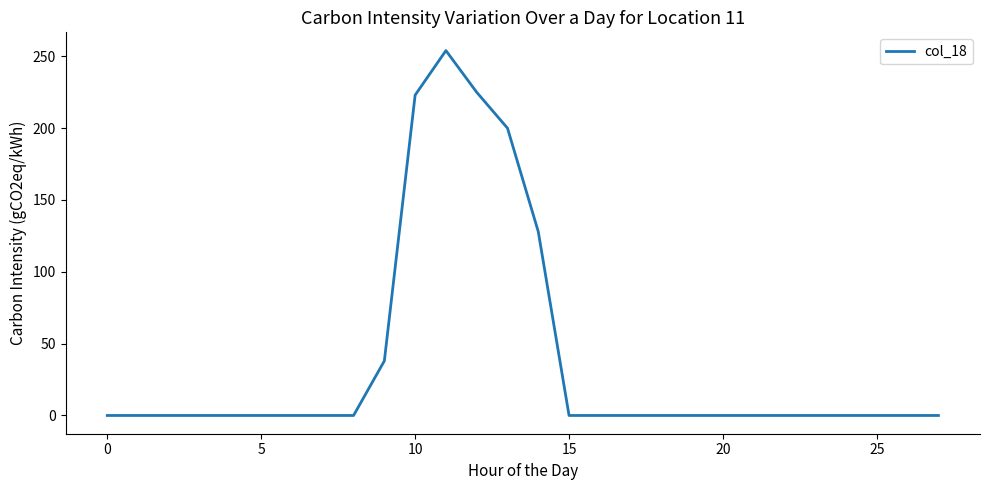

What is the maximum value shown in the chart?

254